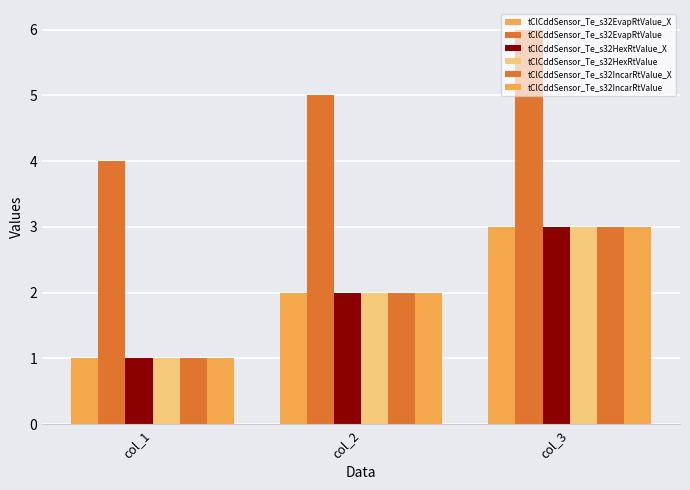

How many bars are there in total?

18